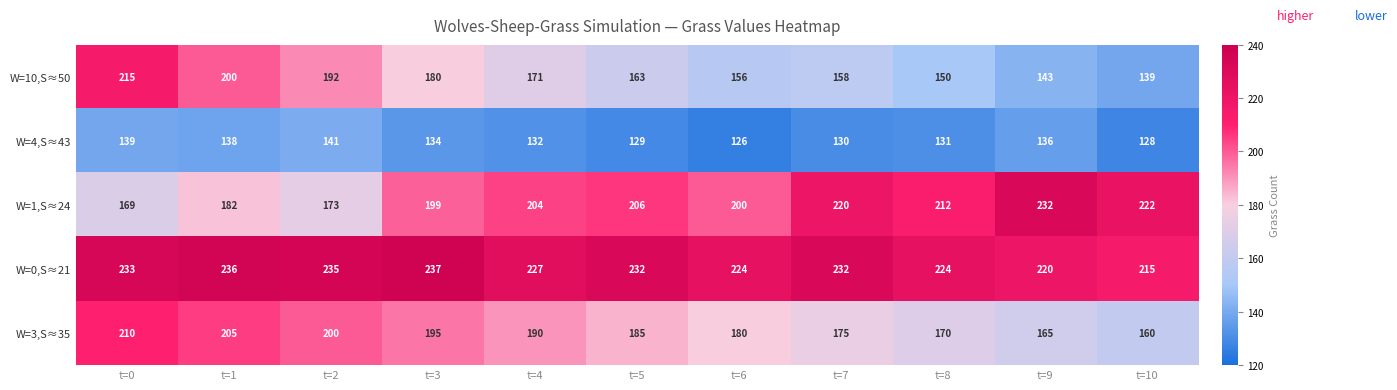

At t=7, list the series in order from smallest to largest.

W=4,S≈43, W=10,S≈50, W=3,S≈35, W=1,S≈24, W=0,S≈21